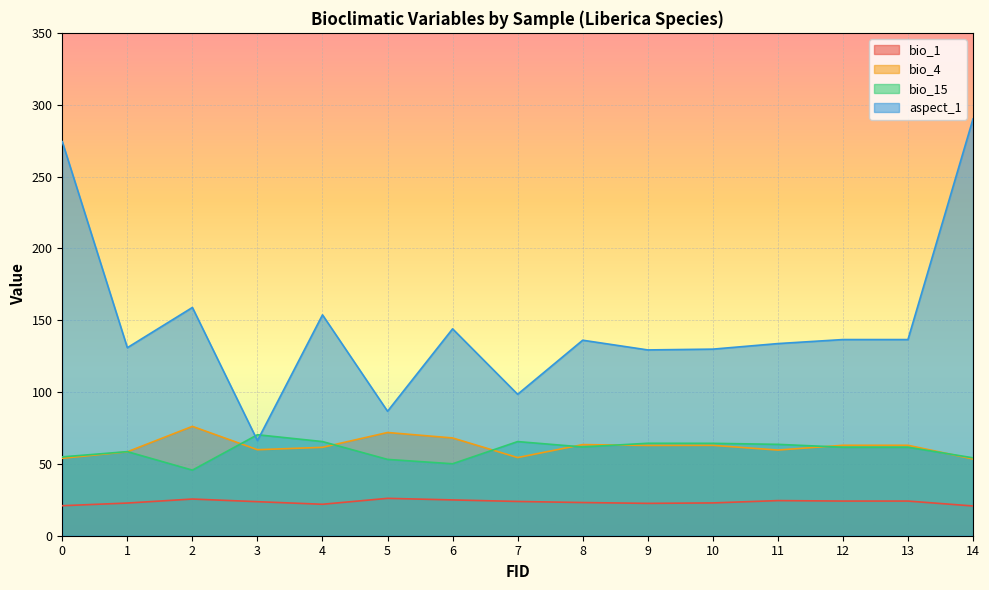

True or false: bio_1 and bio_4 intersect in this chart.

False